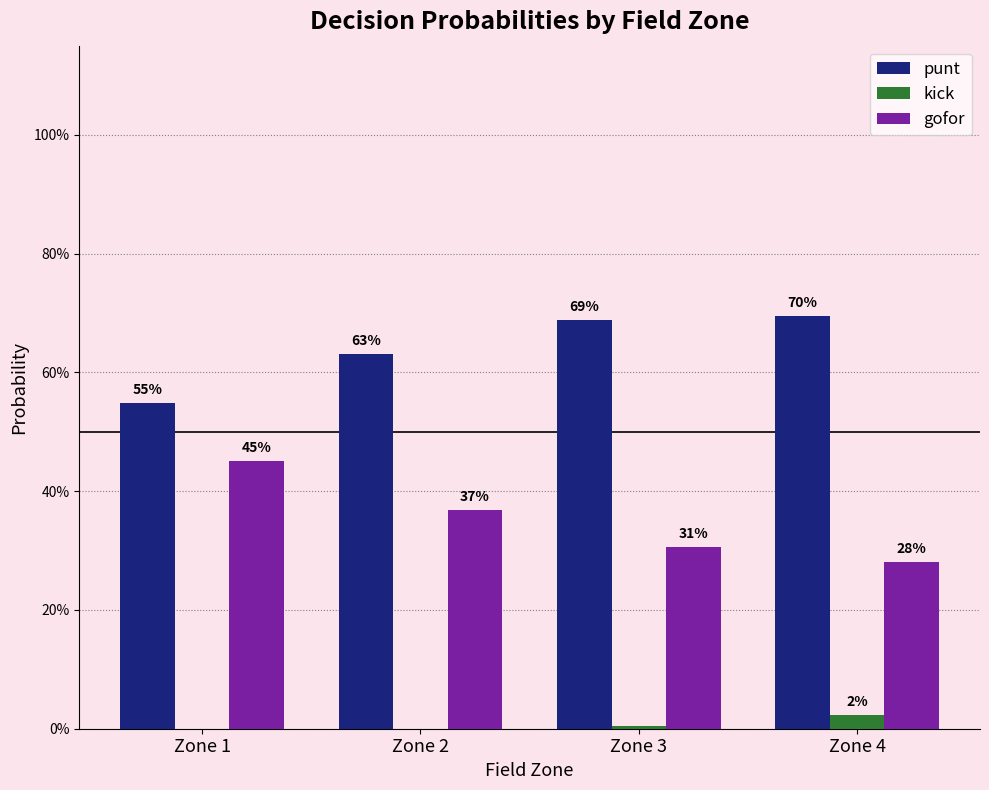

Rank the series by their maximum value, from lowest to highest.

kick, gofor, punt